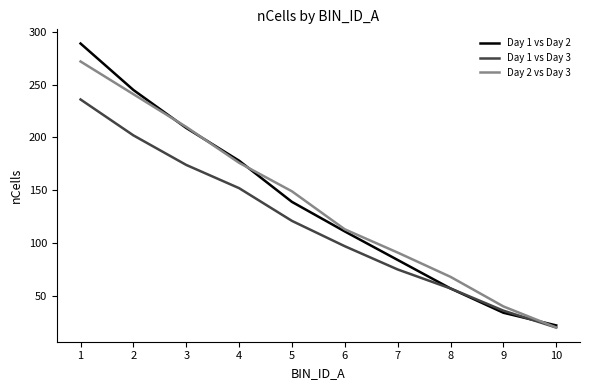

What is the smallest value displayed?

20